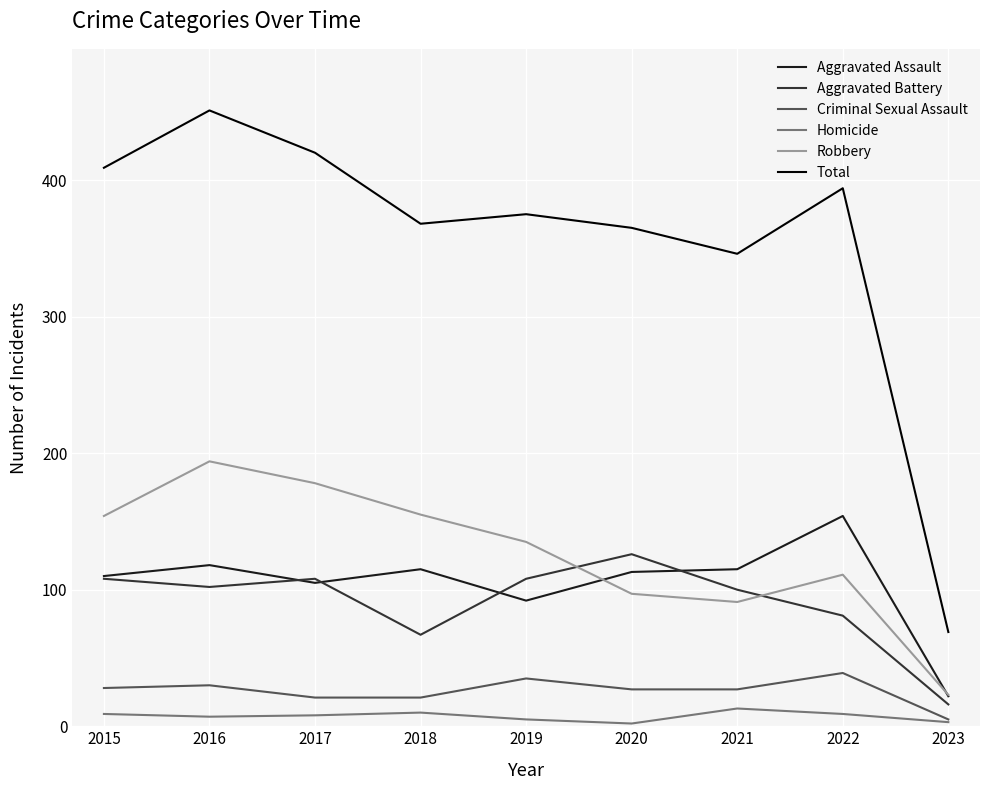

What is the sum of the Homicide values at 2022 and 2017?

17